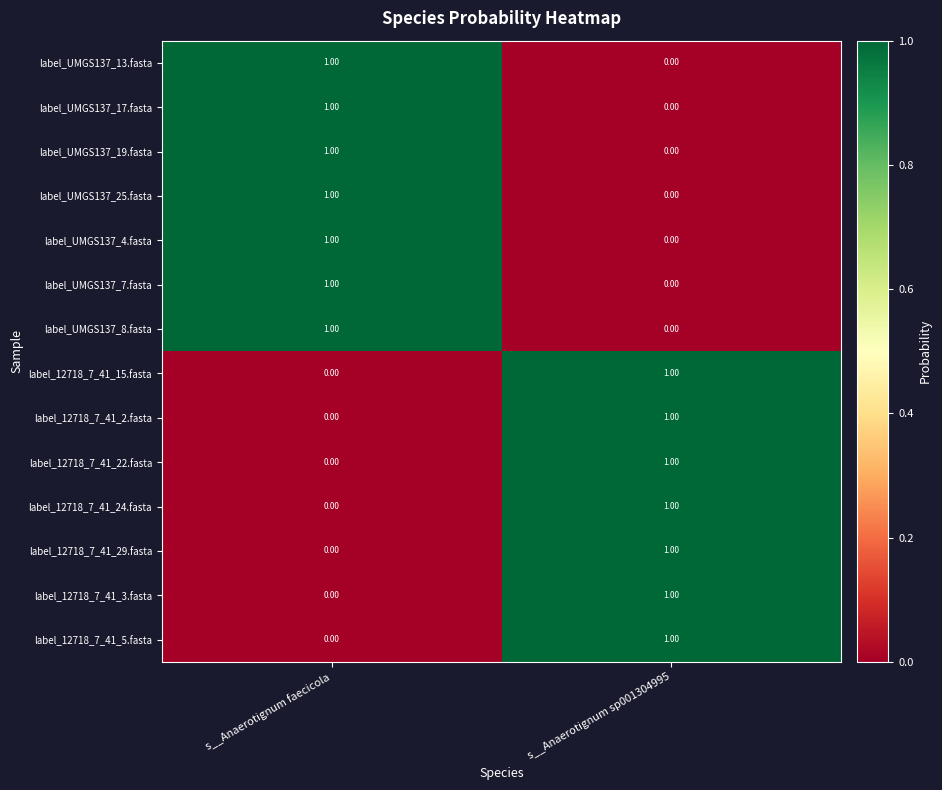

Rank the categories by label_12718_7_41_24.fasta value from lowest to highest.

s__Anaerotignum faecicola, s__Anaerotignum sp001304995